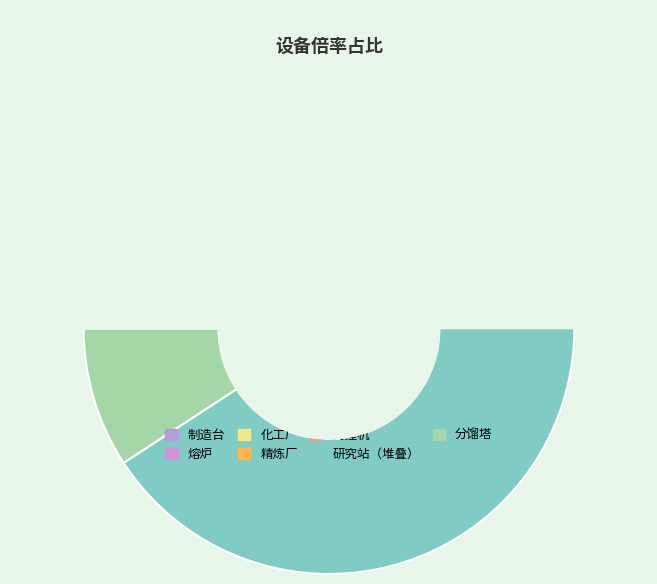

To the nearest percent, what percentage of the pie is 精炼厂?

4%